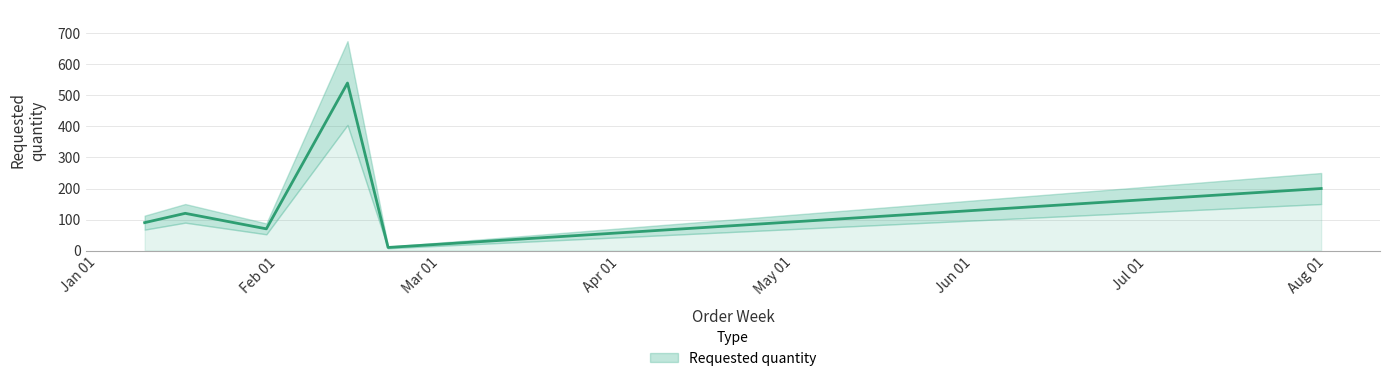

The value at 2023-01-09 is 59. True or false?

False